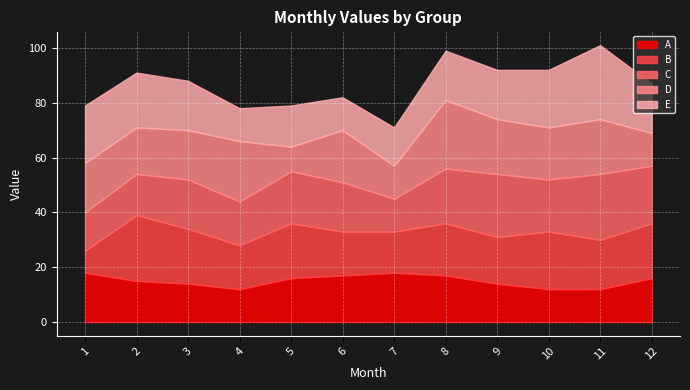

Reading left to right, what are all the values shown in this chart?

A: 18	15	14	12	16	17	18	17	14	12	12	16
B: 8	24	20	16	20	16	15	19	17	21	18	20
C: 14	15	18	16	19	18	12	20	23	19	24	21
D: 18	17	18	22	9	19	12	25	20	19	20	12
E: 21	20	18	12	15	12	14	18	18	21	27	18